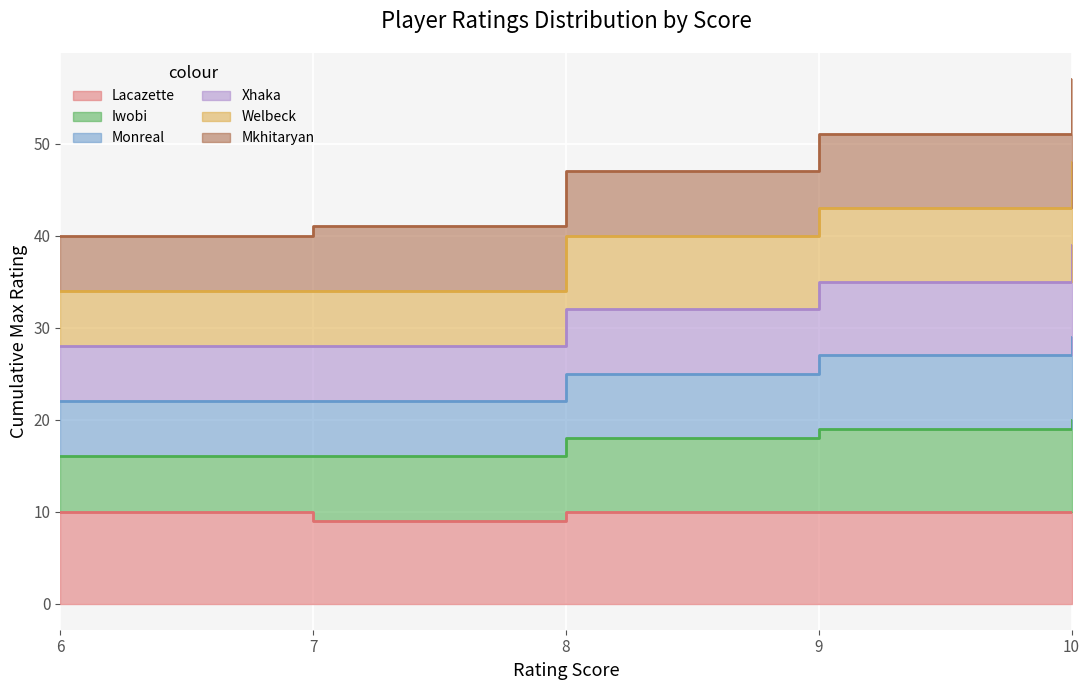

What is the value of the Iwobi point at the 1st from the left?

40